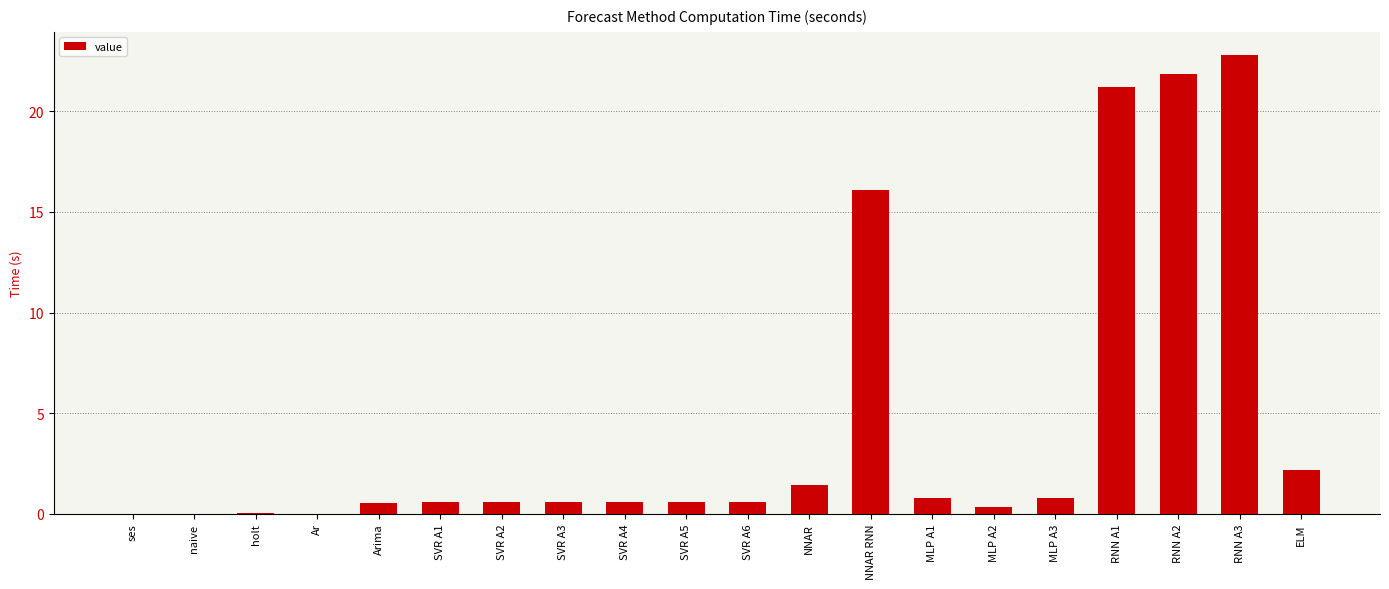

What is the difference between the values at ELM and SVR A5?

1.6